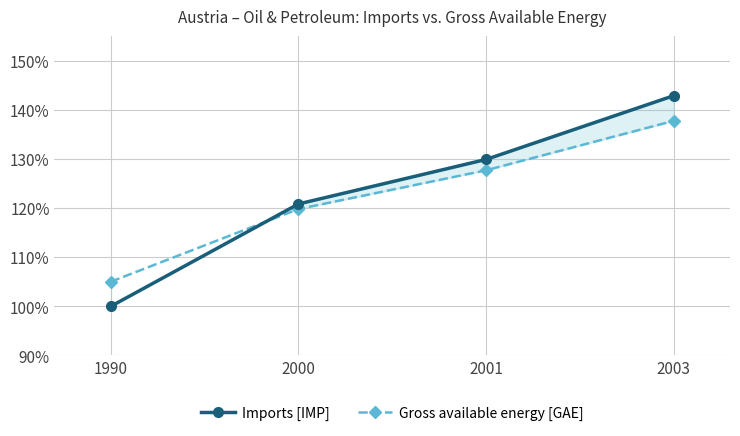

How many lines are shown in the chart?

2